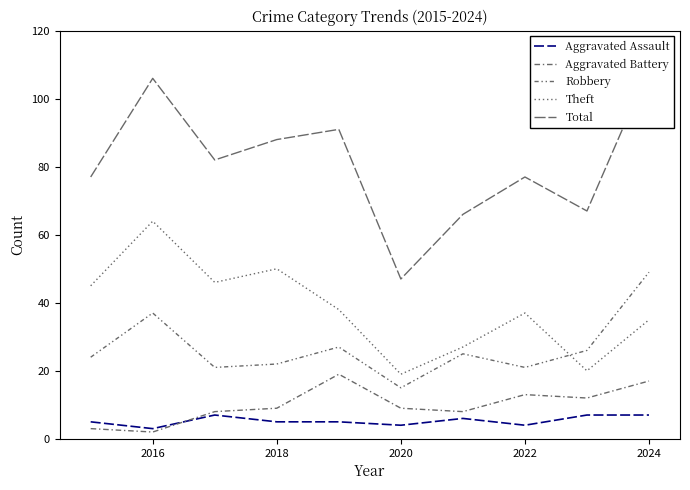

Reading left to right, extract all data points from this chart.

Aggravated Assault: 5	3	7	5	5	4	6	4	7	7
Aggravated Battery: 3	2	8	9	19	9	8	13	12	17
Robbery: 24	37	21	22	27	15	25	21	26	49
Theft: 45	64	46	50	38	19	27	37	20	35
Total: 77	106	82	88	91	47	66	77	67	109